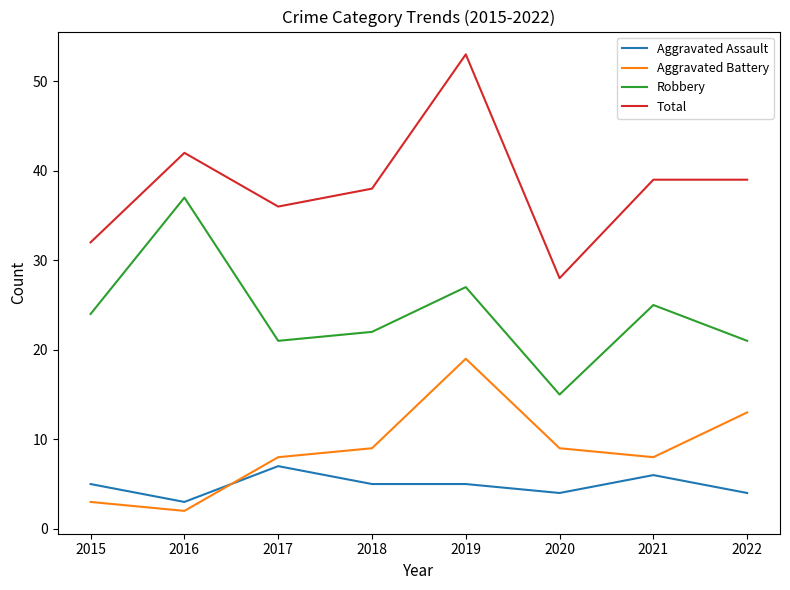

What is the total value across all series at 2018?

74